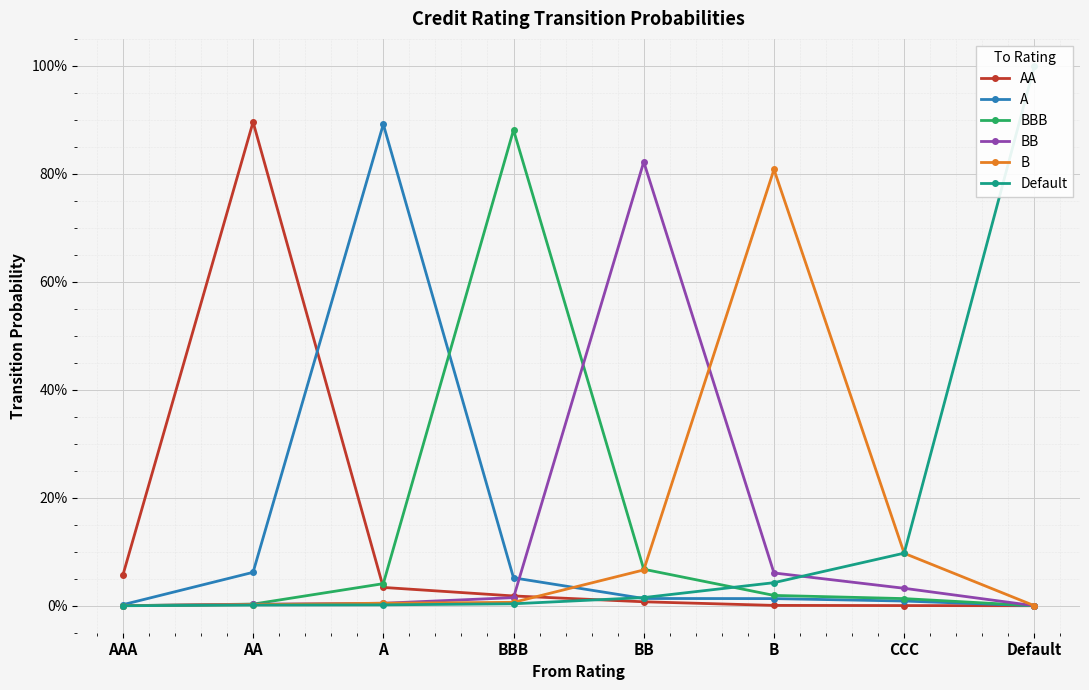

True or false: Default has more than 0 points higher than both neighbors.

False